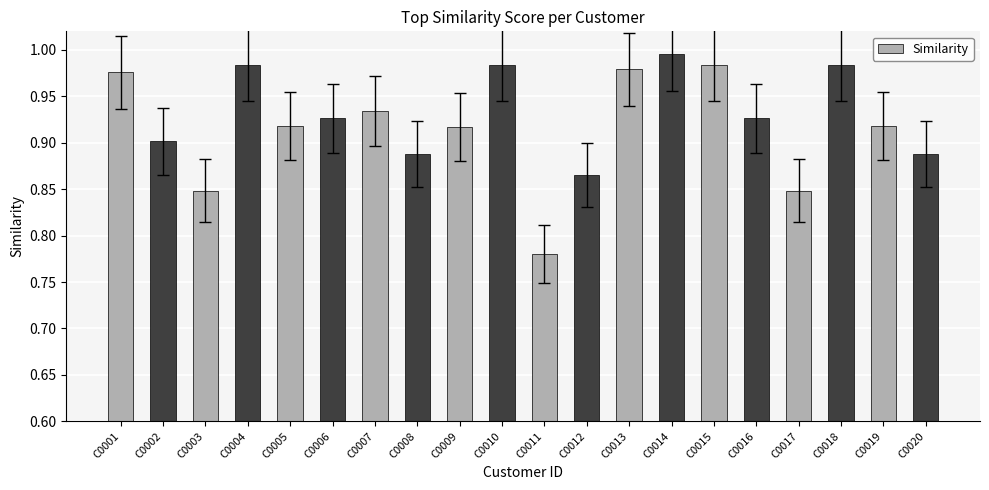

Which category has the highest value across all series?

C0014